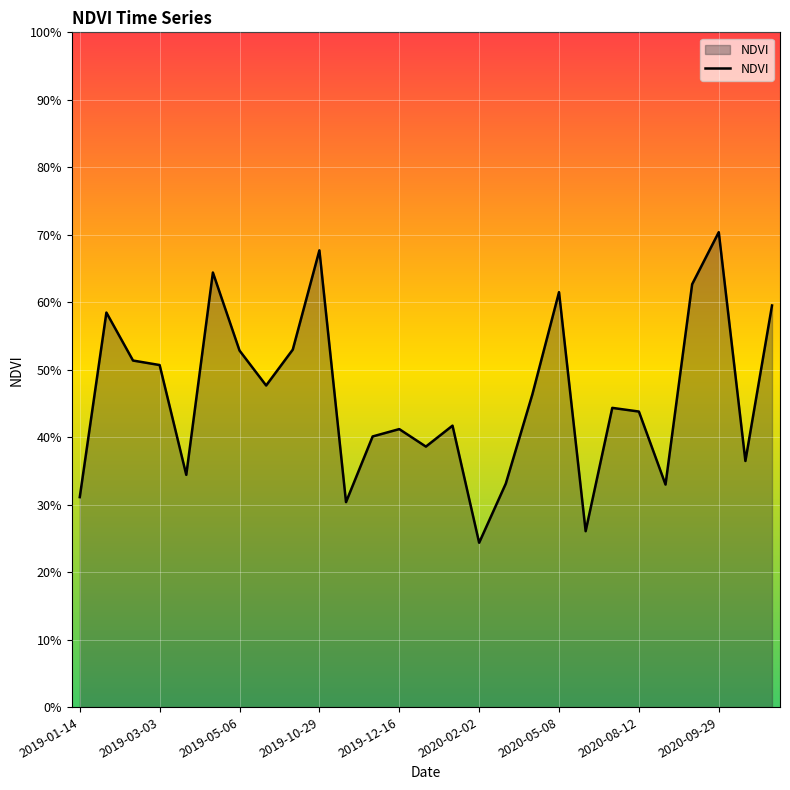

Reading left to right, list all the values displayed in this chart.

0.3	0.6	0.5	0.5	0.3	0.6	0.5	0.5	0.5	0.7	0.3	0.4	0.4	0.4	0.4	0.2	0.3	0.5	0.6	0.3	0.4	0.4	0.3	0.6	0.7	0.4	0.6